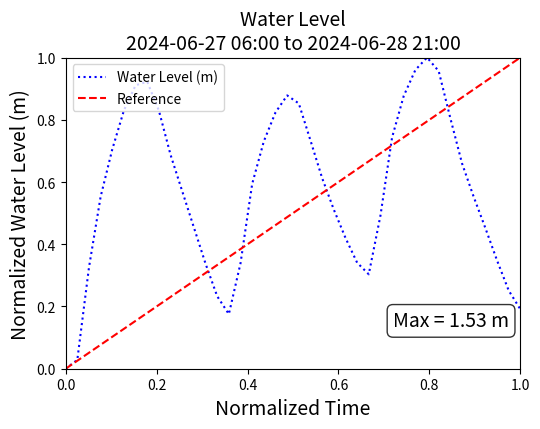

The value of Water Level (m) at 0.0 is 0.0. True or false?

True